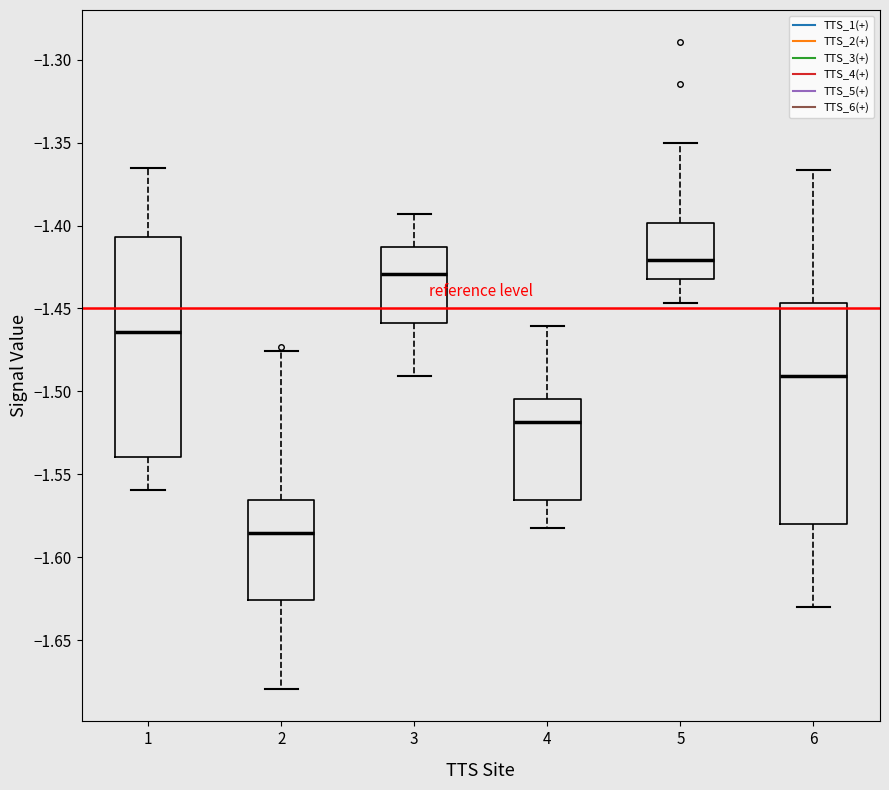

Which box's median line is the highest?

5